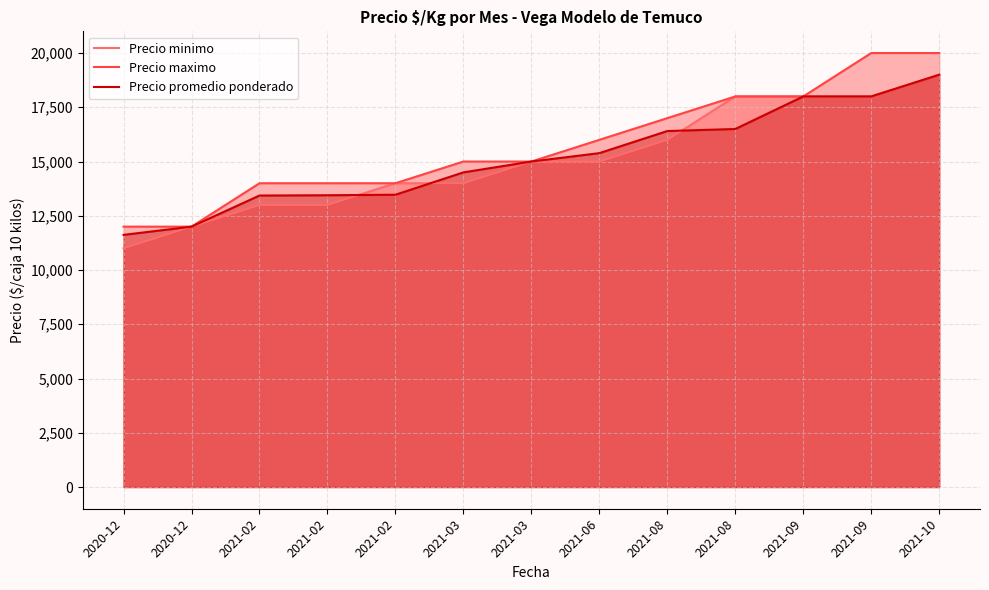

What are all the series names shown in the legend?

Precio minimo, Precio maximo, Precio promedio ponderado